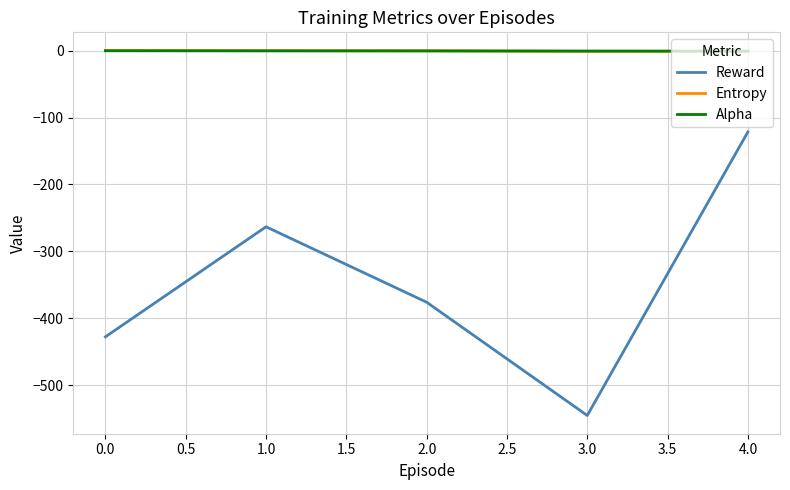

Which series has the largest range (max minus min)?

Reward